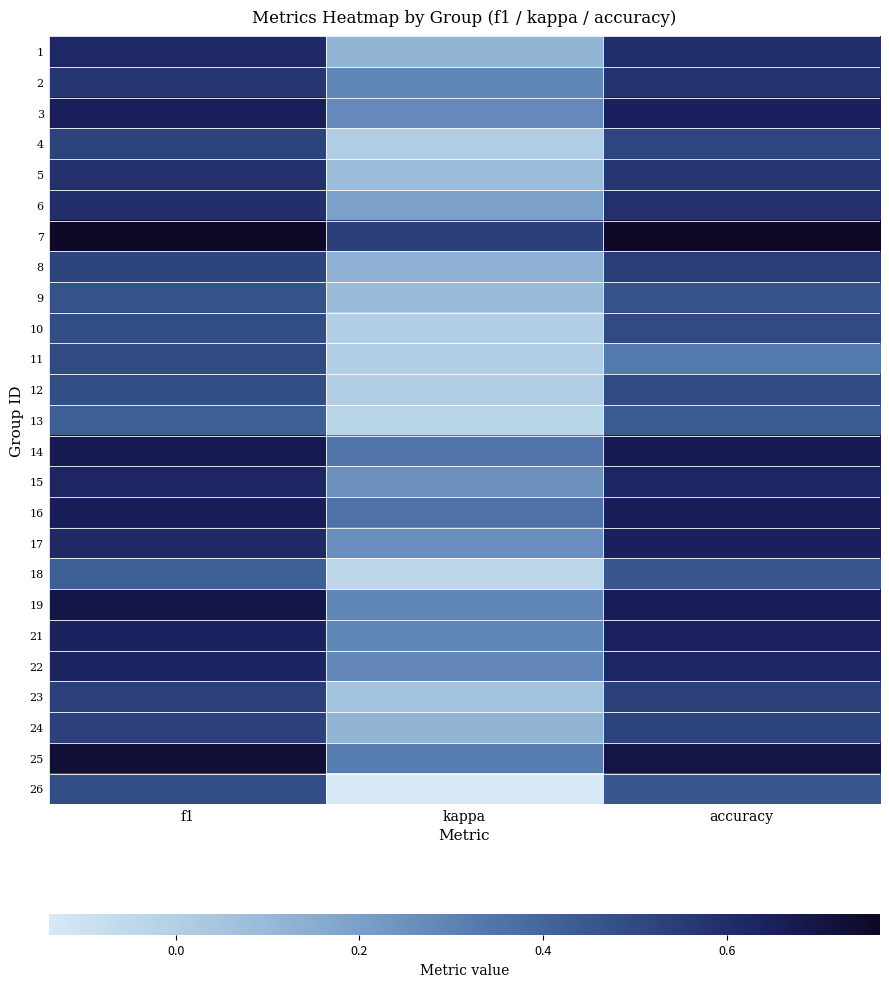

Between f1 and accuracy, which is larger?

f1